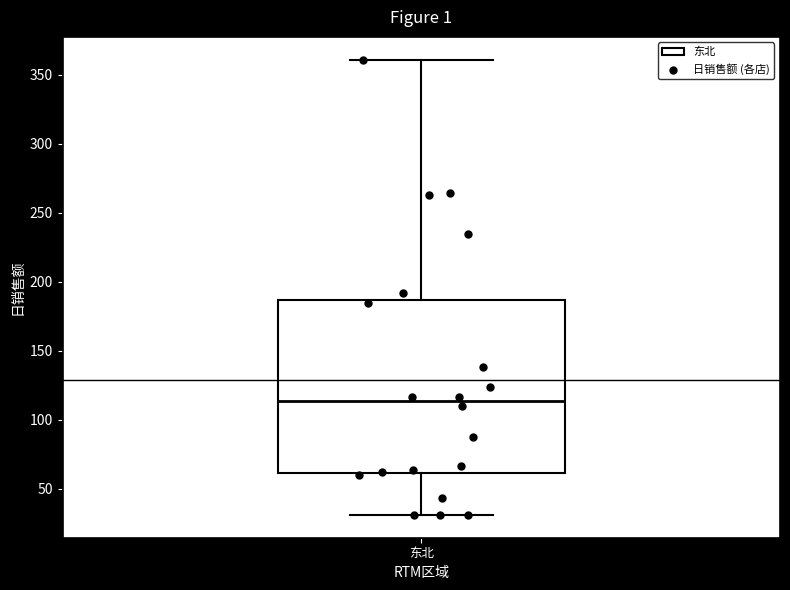

Read this box plot against the y-axis: the position of the median line, the range covered by the box, and the ends of both whiskers. The values are not printed on the chart, so give them approximately, as read against the axis.

median 115, box 60 to 185, whiskers 30 to 360